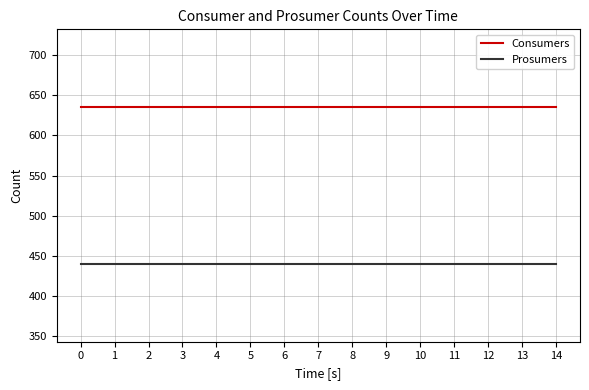

Reading left to right, what are all the values shown in this chart?

Consumers: 0=635	1=635	2=635	3=635	4=635	5=635	6=635	7=635	8=635	9=635	10=635	11=635	12=635	13=635	14=635
Prosumers: 0=440	1=440	2=440	3=440	4=440	5=440	6=440	7=440	8=440	9=440	10=440	11=440	12=440	13=440	14=440